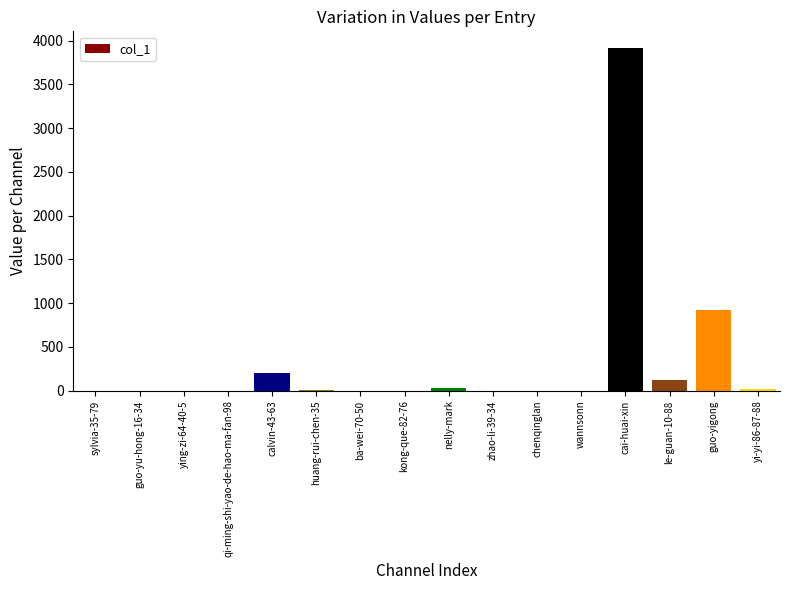

How many bars are there in total?

16